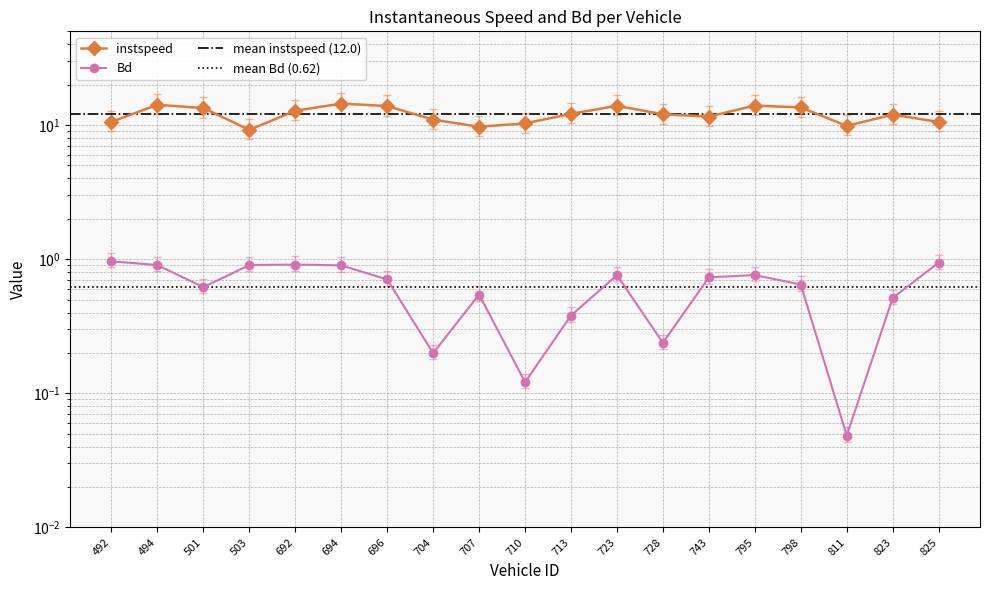

Is it true that instspeed equals 12.7 at 825.0?

True